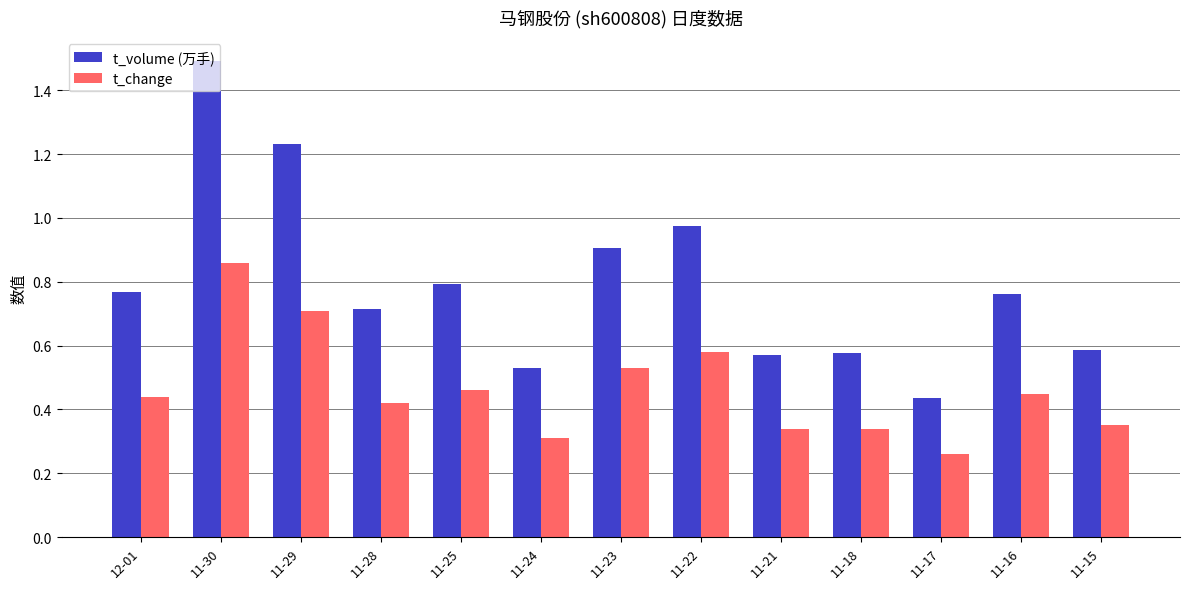

Which series has the largest range (max minus min)?

t_volume (万手)